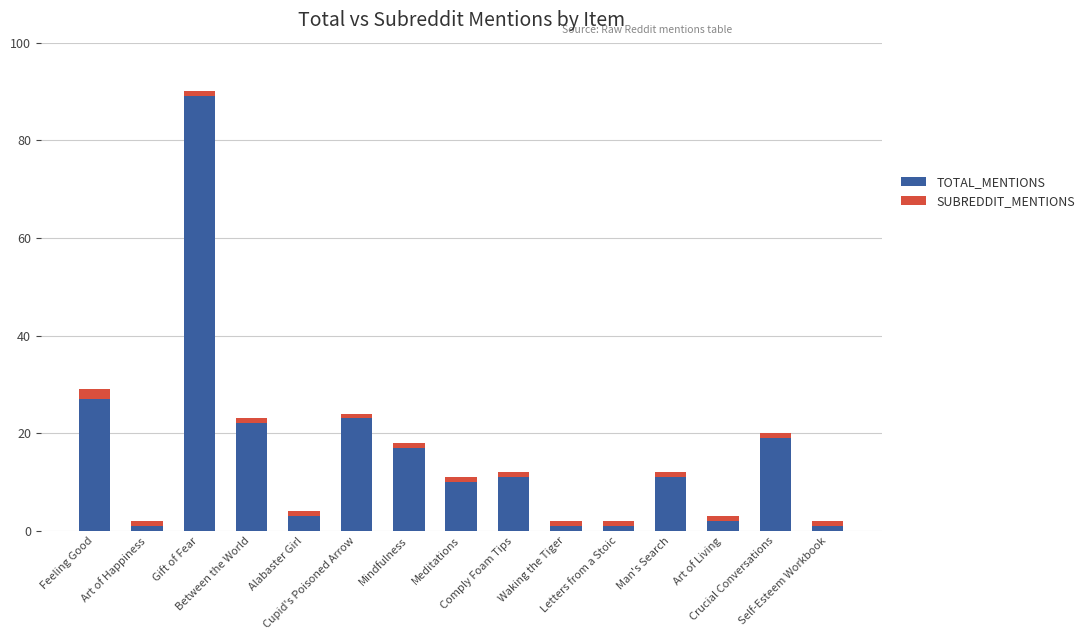

How many categories are shown in the chart?

15